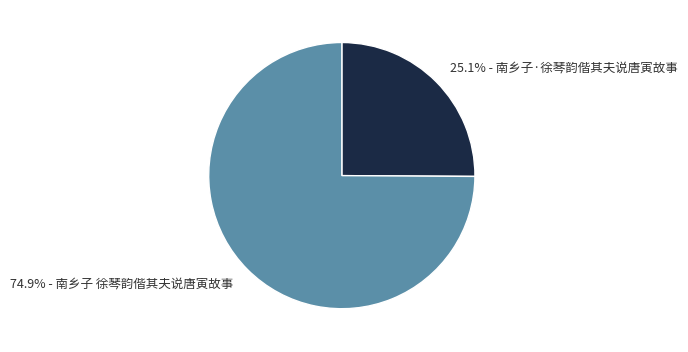

Combined, what portion of the pie is 74.9% - 南乡子 徐琴韵偕其夫说唐寅故事 and 25.1% - 南乡子·徐琴韵偕其夫说唐寅故事?

100.0%